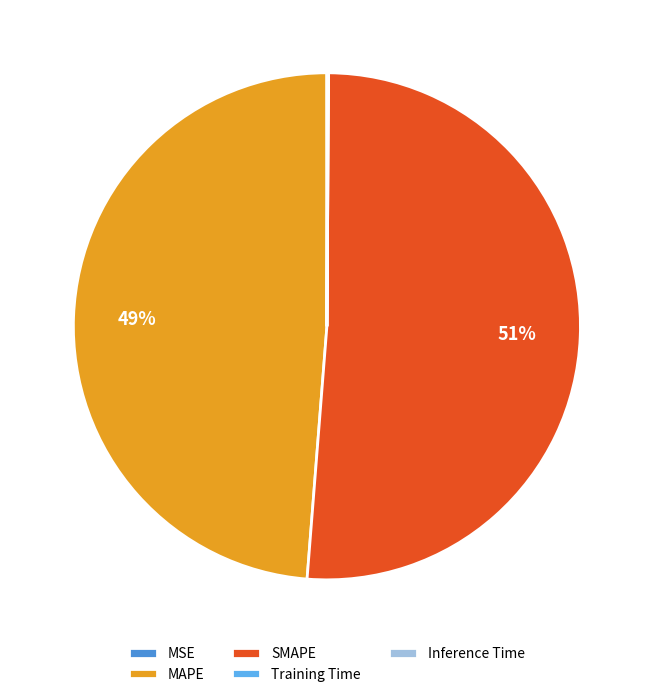

Which category has the biggest portion of the pie?

SMAPE